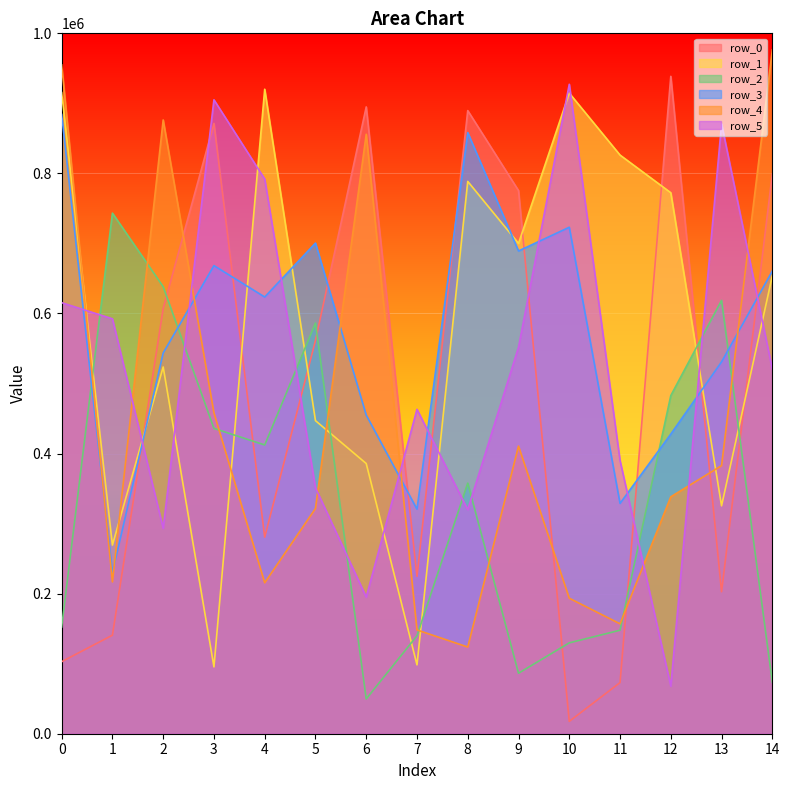

After their last crossing, which series has the higher values: row_2 or row_5?

row_5